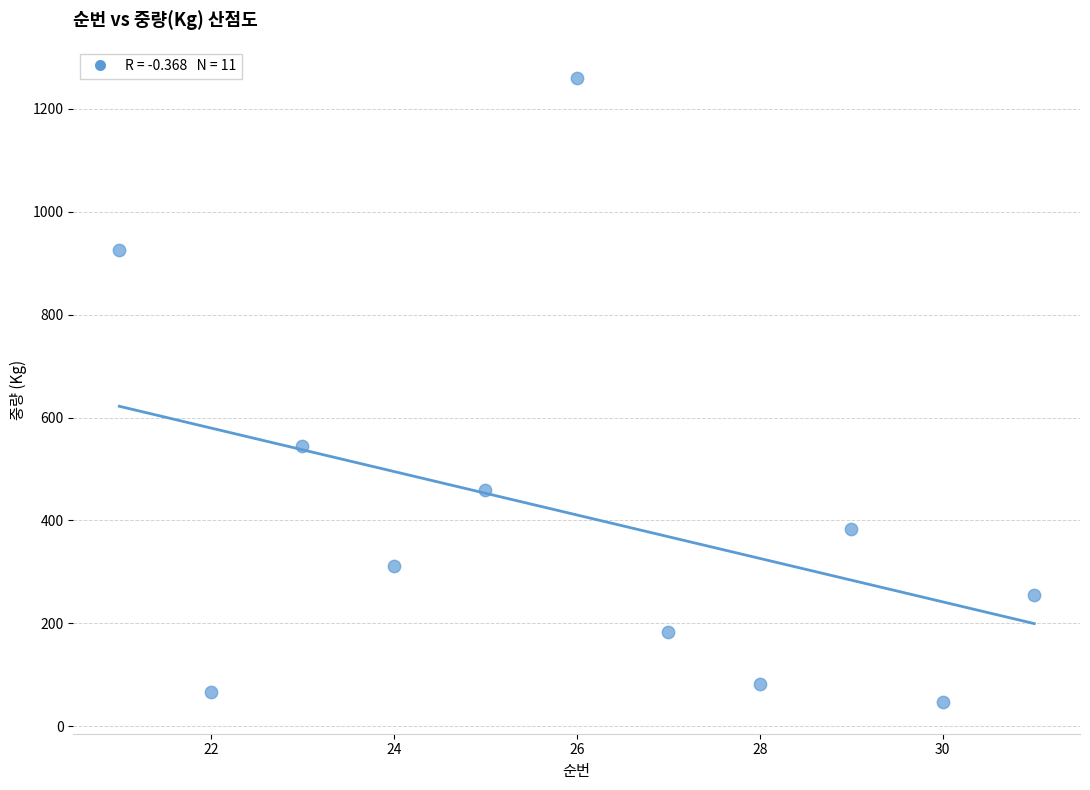

What is the range of Y values (max minus min)?

1214